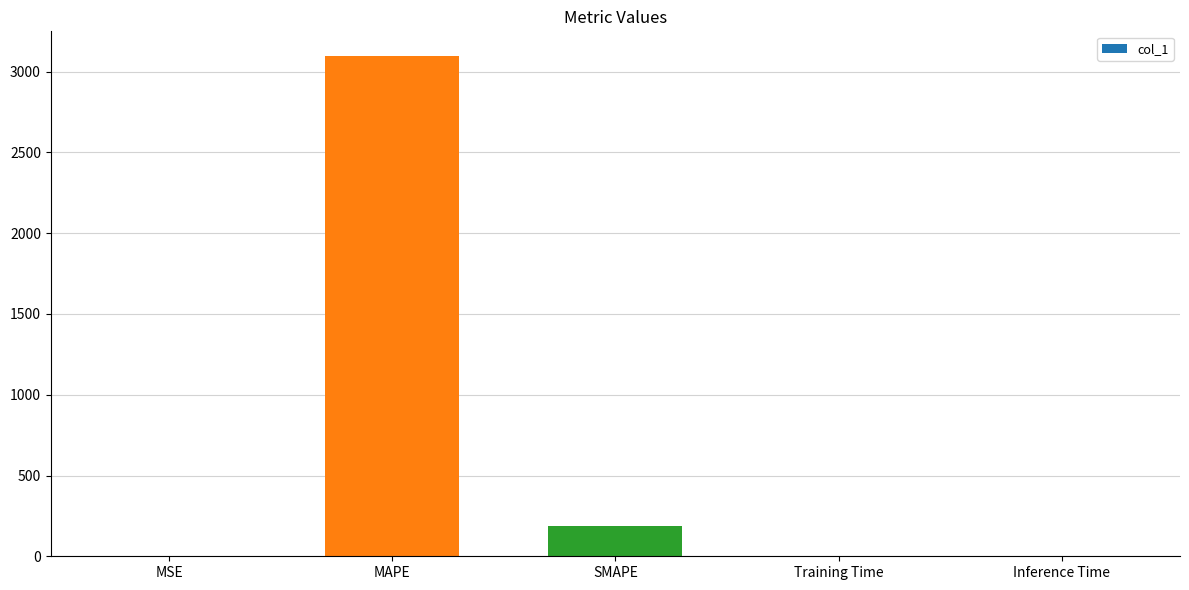

Which label corresponds to the largest value in the chart?

MAPE